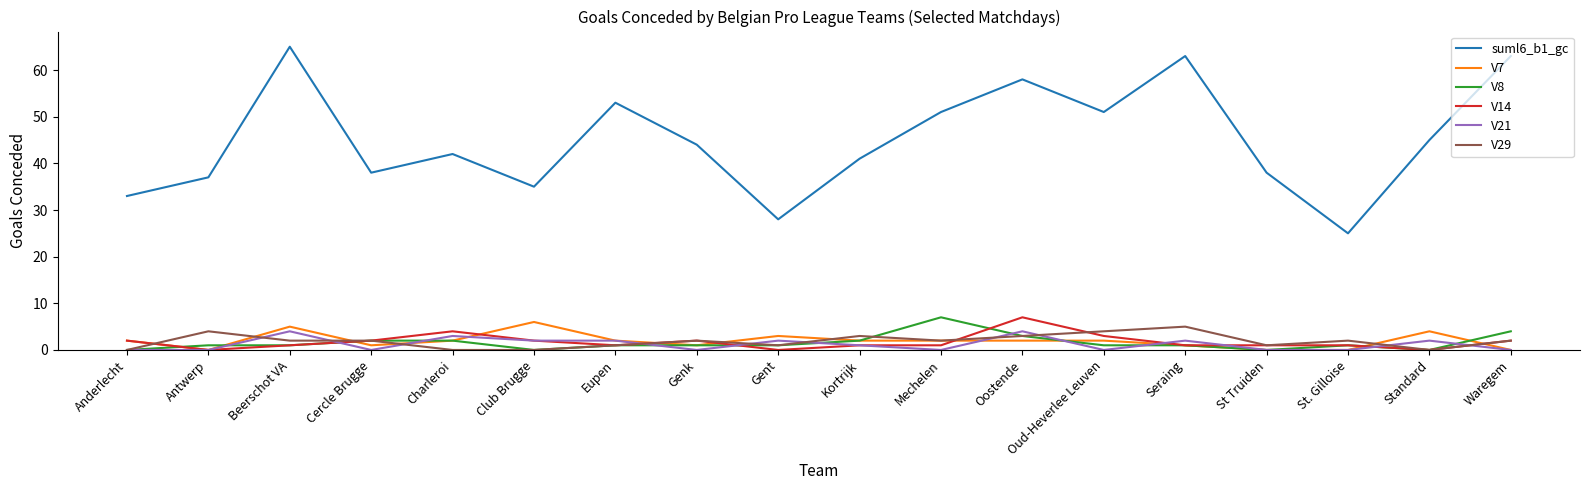

Count the V29 values in the range 1 to 3.

11